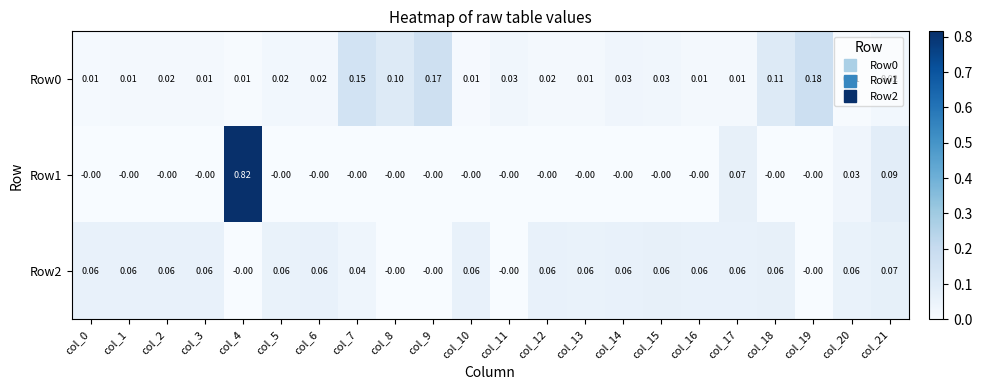

Is the value of Row1 at col_7 greater than the value of Row0 at col_16?

No